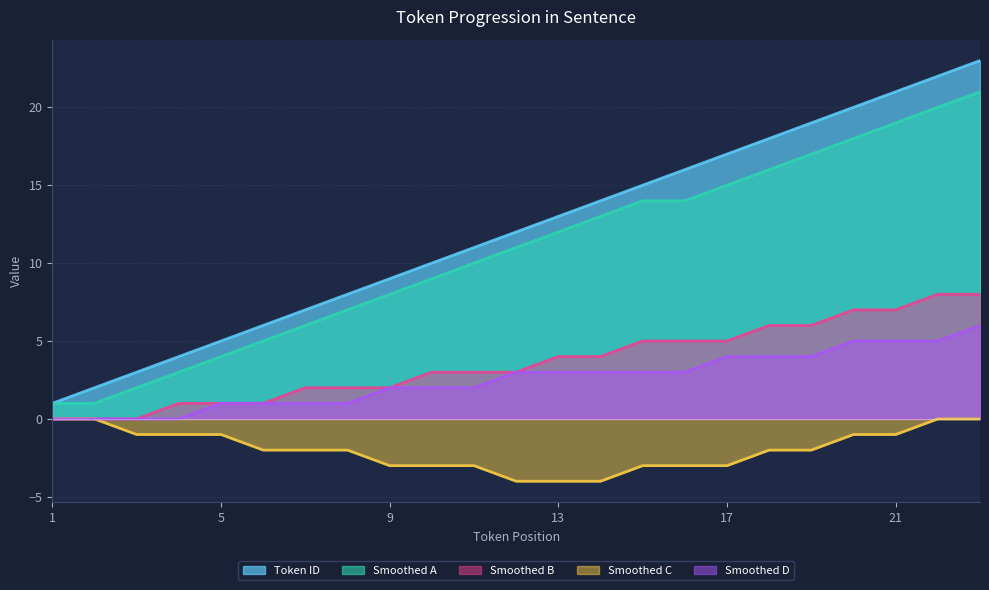

True or false: Token ID and Smoothed A cross at least once.

False